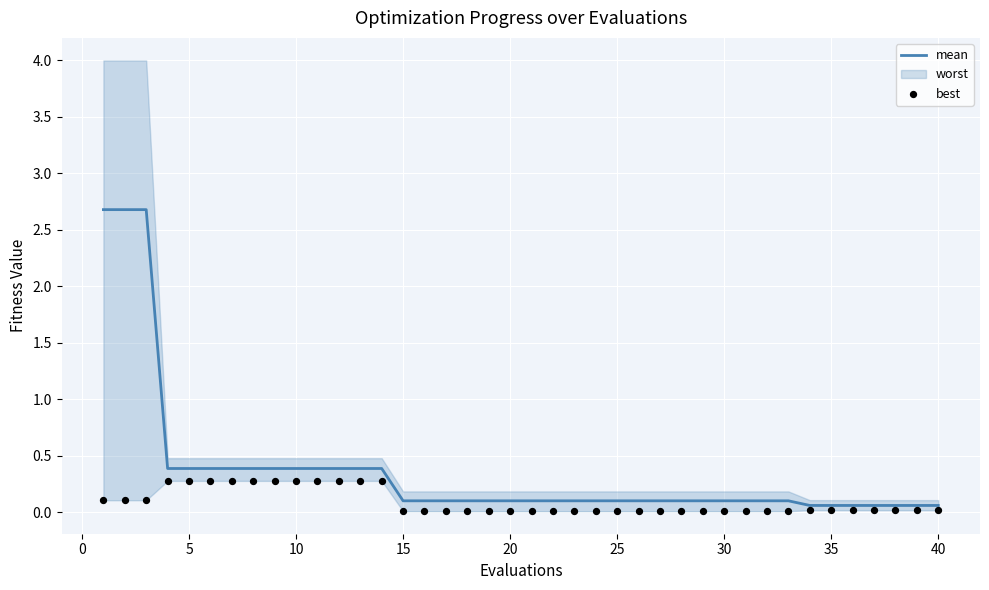

Is the value of mean at 31 greater than the value of best at 17?

Yes